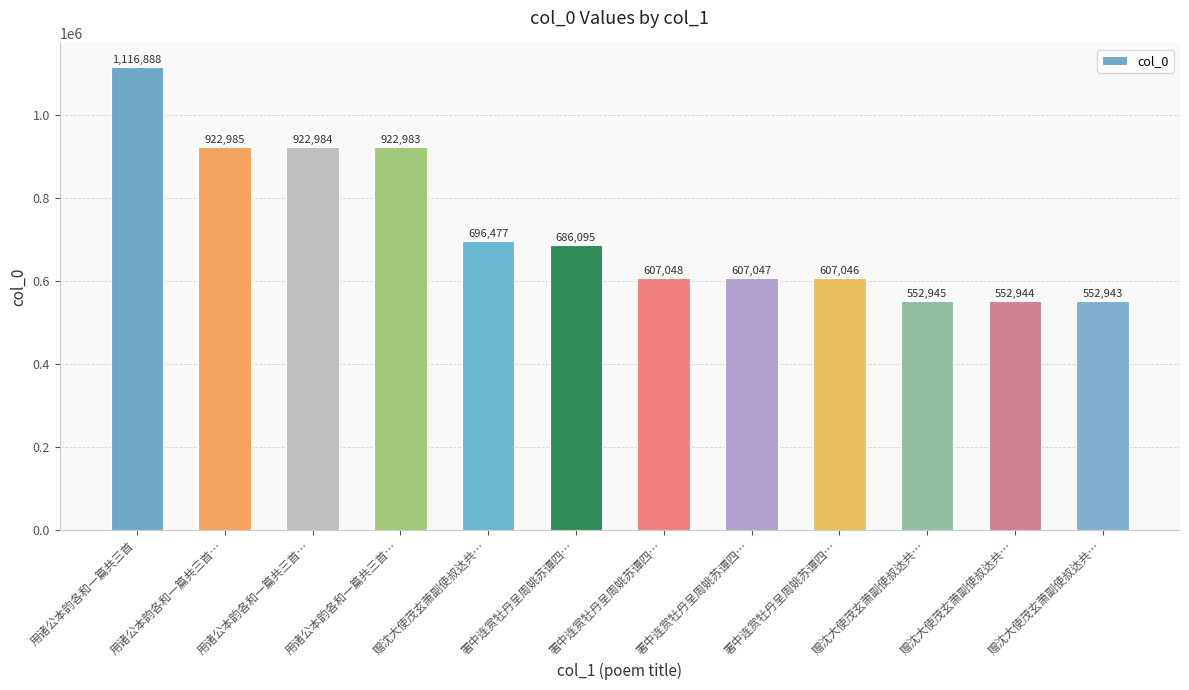

Rank the categories by value from lowest to highest.

赠沈大使茂玄萧副使叔达共…, 赠沈大使茂玄萧副使叔达共…, 赠沈大使茂玄萧副使叔达共…, 署中连赏牡丹呈周姚苏谭四…, 署中连赏牡丹呈周姚苏谭四…, 署中连赏牡丹呈周姚苏谭四…, 署中连赏牡丹呈周姚苏谭四…, 赠沈大使茂玄萧副使叔达共…, 用诸公本韵各和一篇共三首…, 用诸公本韵各和一篇共三首…, 用诸公本韵各和一篇共三首…, 用诸公本韵各和一篇共三首